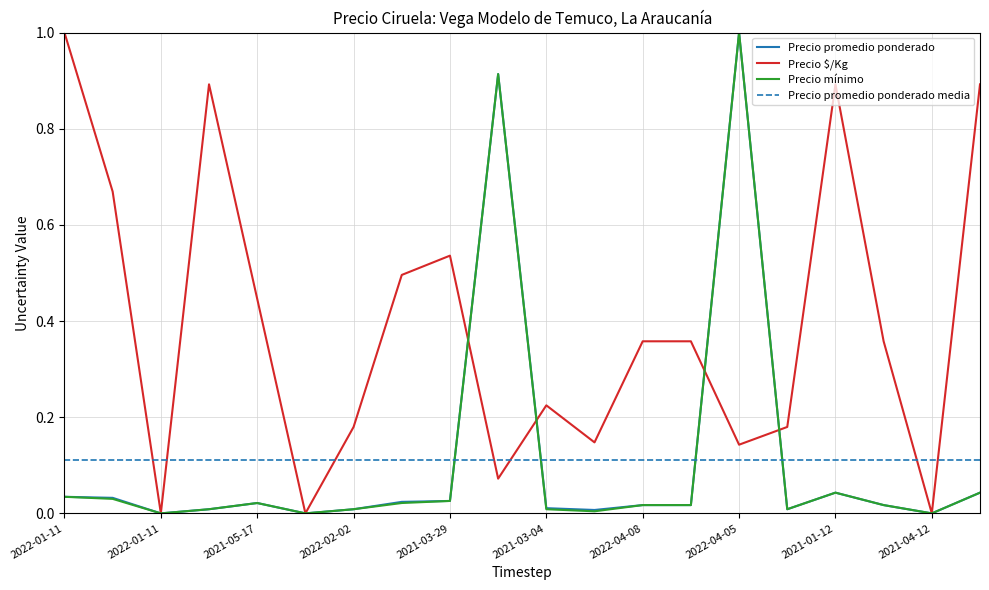

At 2021-03-29, list the series in order from largest to smallest.

Precio $/Kg, Precio promedio ponderado, Precio mínimo